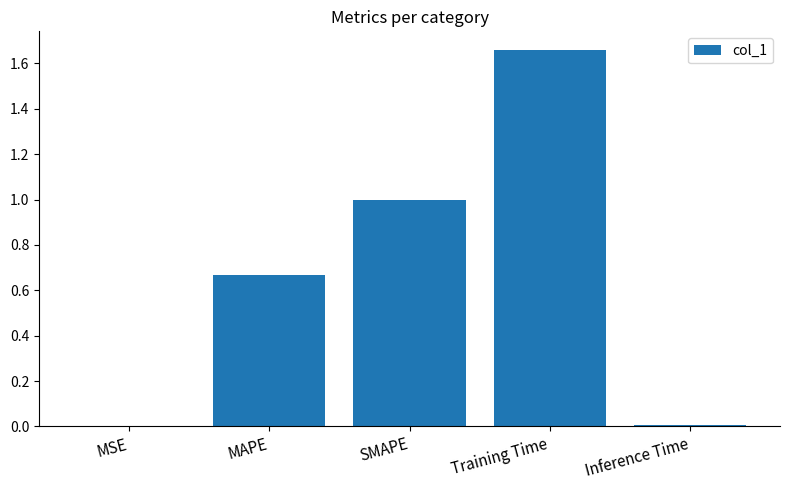

What is the change in value from SMAPE to Training Time?

+0.7